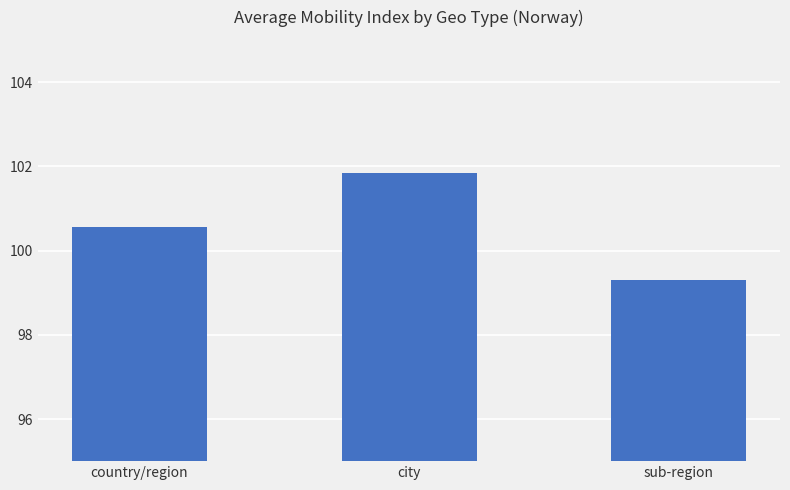

Rank the categories by value from lowest to highest.

sub-region, country/region, city